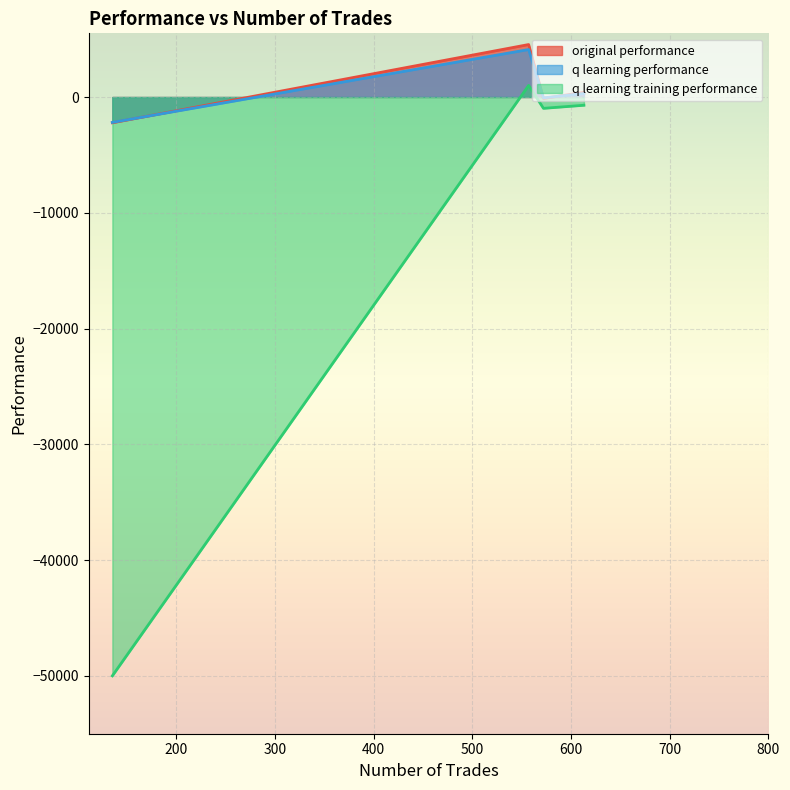

Reading left to right, transcribe all the data shown in this chart.

original performance: 613=404.8	572=-125.8	557=4532.0	135=-2228.3
q learning performance: 613=302.5	572=-75.6	557=4100.2	135=-2192.9
q learning training performance: 613=-712.4	572=-978.5	557=1000.7	135=-50000.0